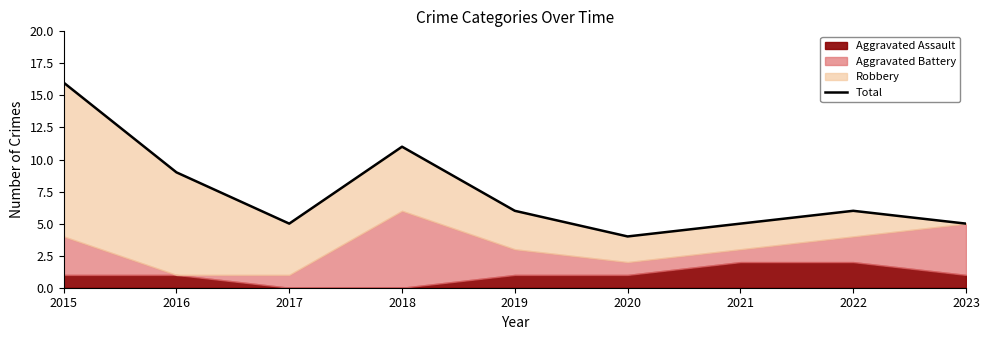

True or false: the data shows 3 at 2021.

False